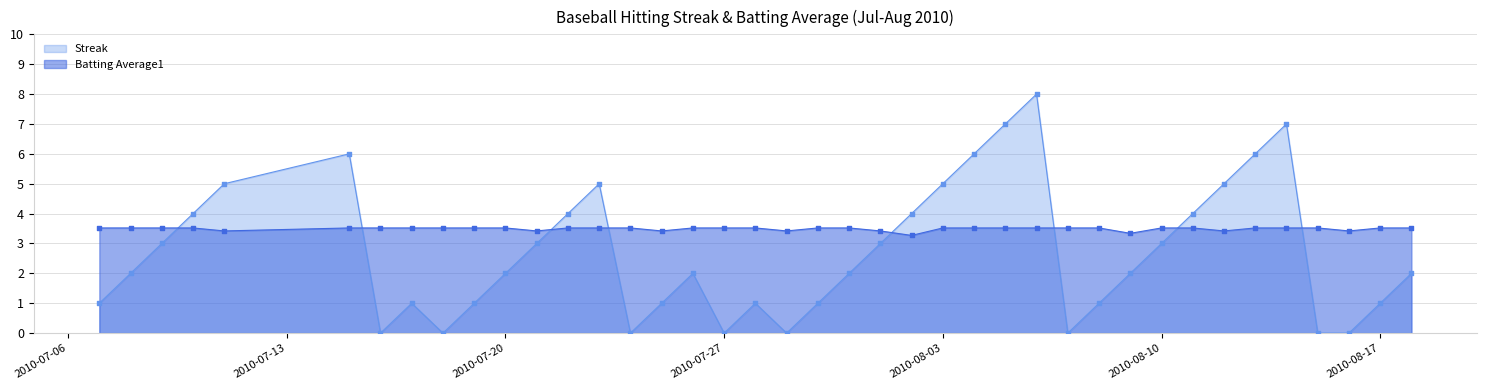

Which series has the widest spread of Y values?

Streak